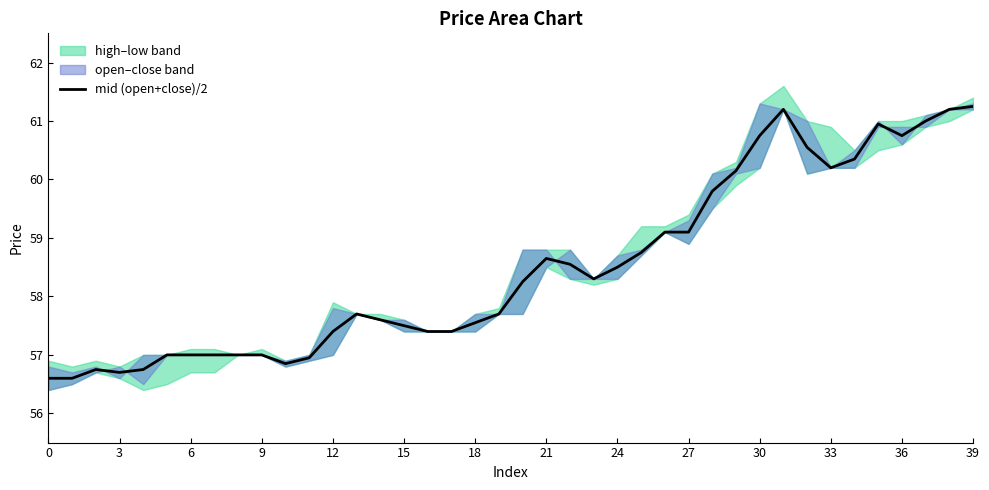

The mid (open+close)/2 series shows 98.6 at 36. True or false?

False